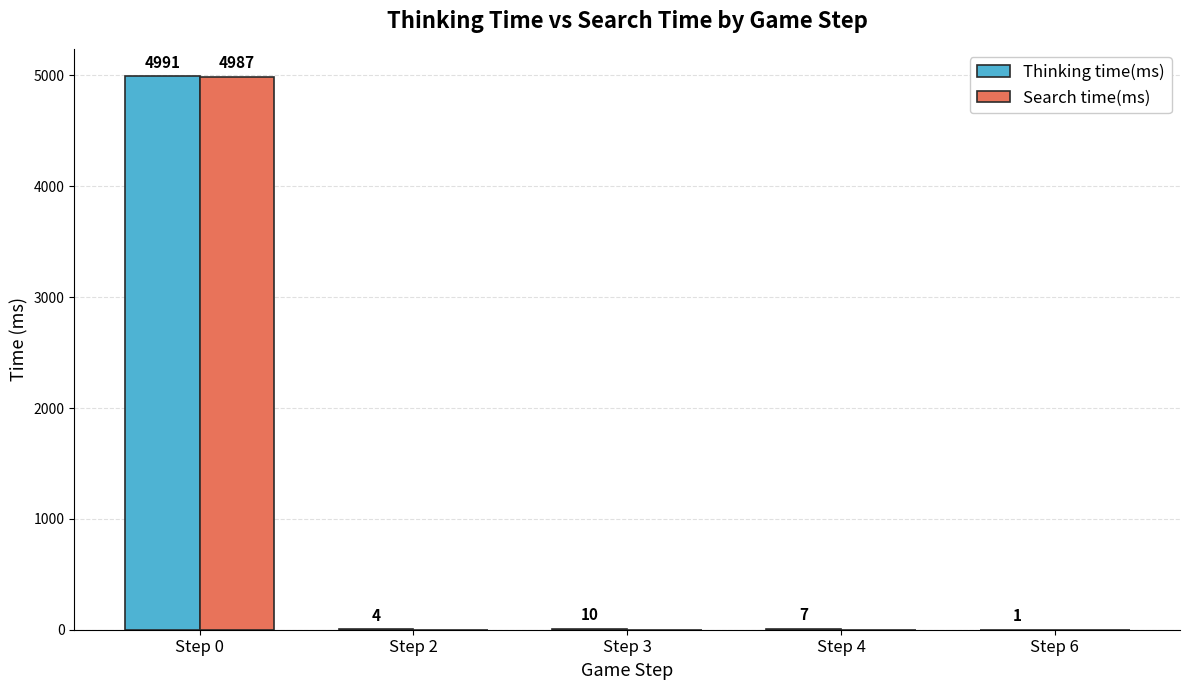

Reading right to left, extract all data points from this chart.

Thinking time(ms): 1	7	10	4	4991
Search time(ms): 0	0	0	0	4987